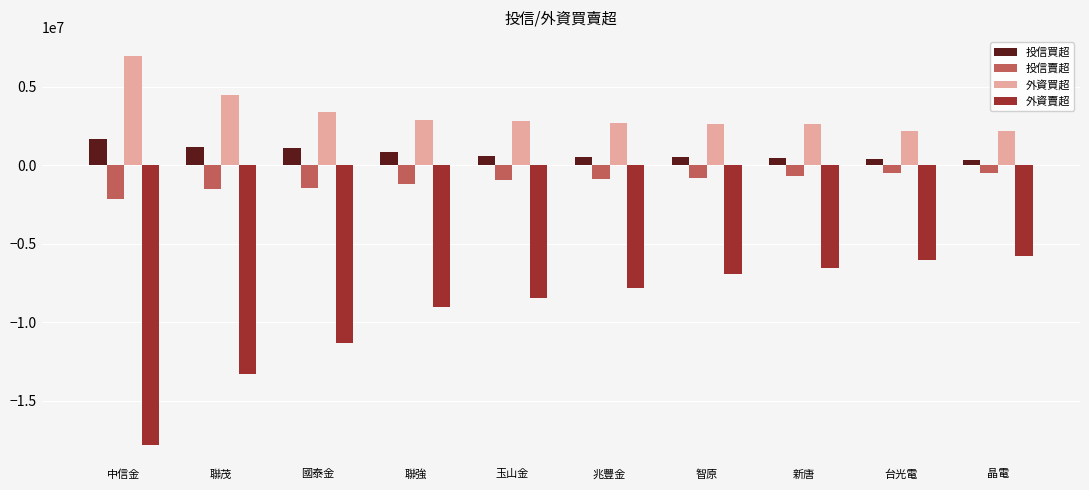

Which series has the largest range (max minus min)?

外資賣超